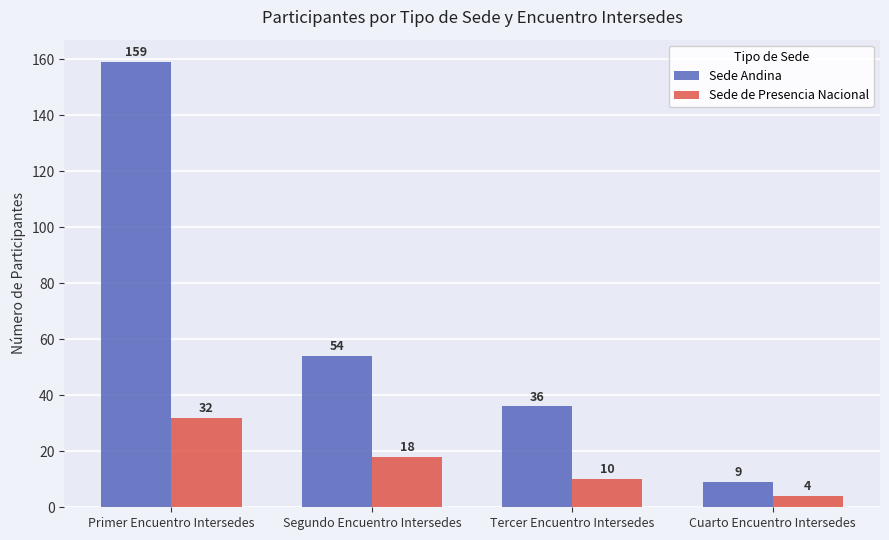

What is the difference between the maximum and second lowest values in the Sede de Presencia Nacional series?

22